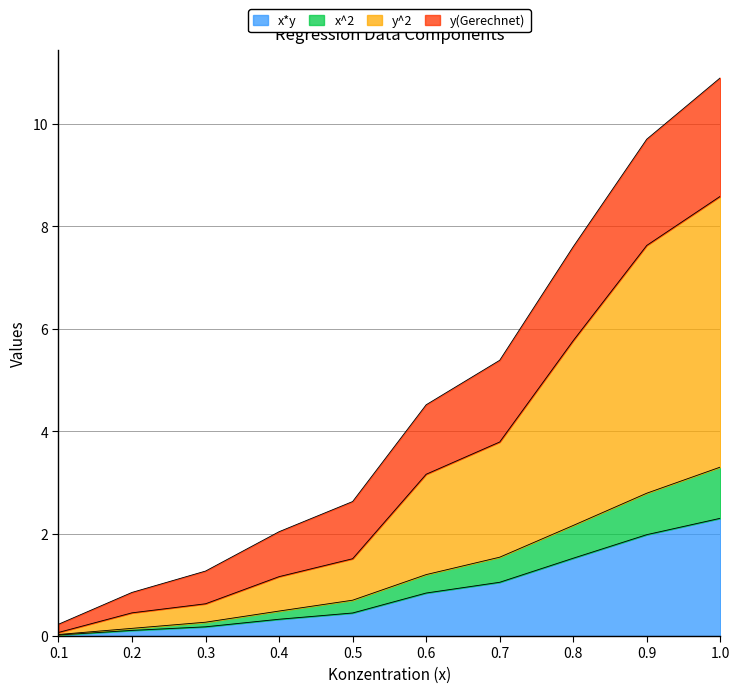

Is it true that x*y equals 2.8 at 0.9?

False